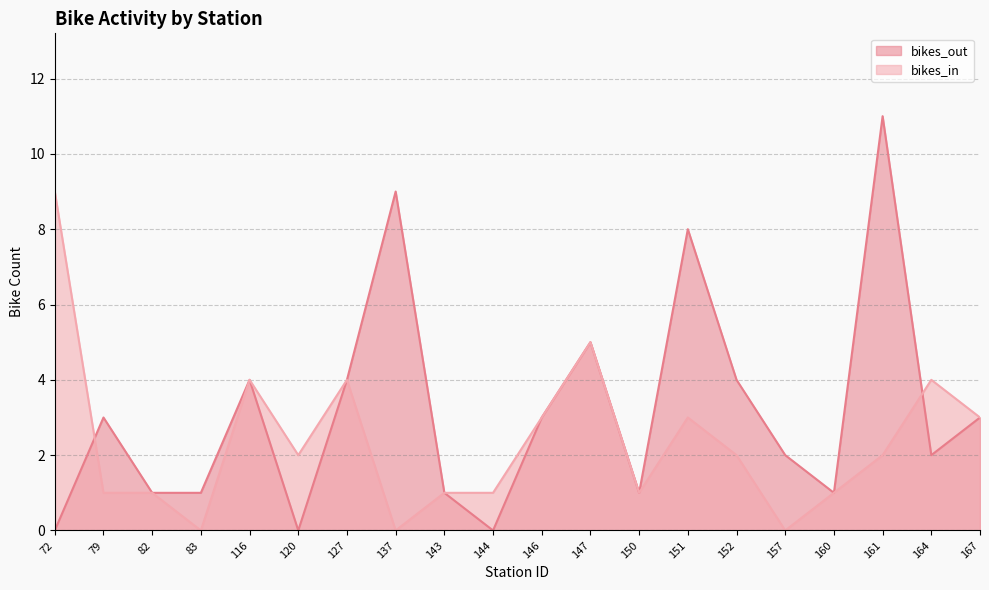

How many lines are shown in the chart?

2